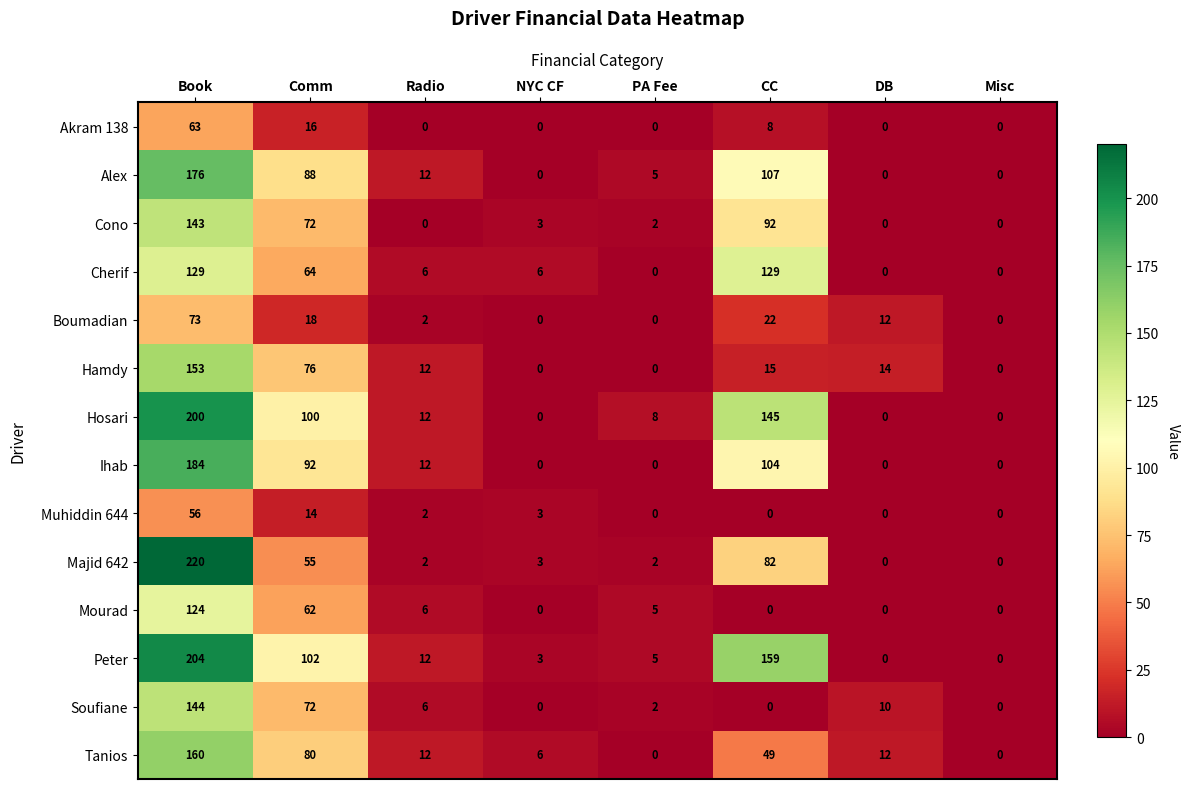

What is the total value across all series at DB?

48